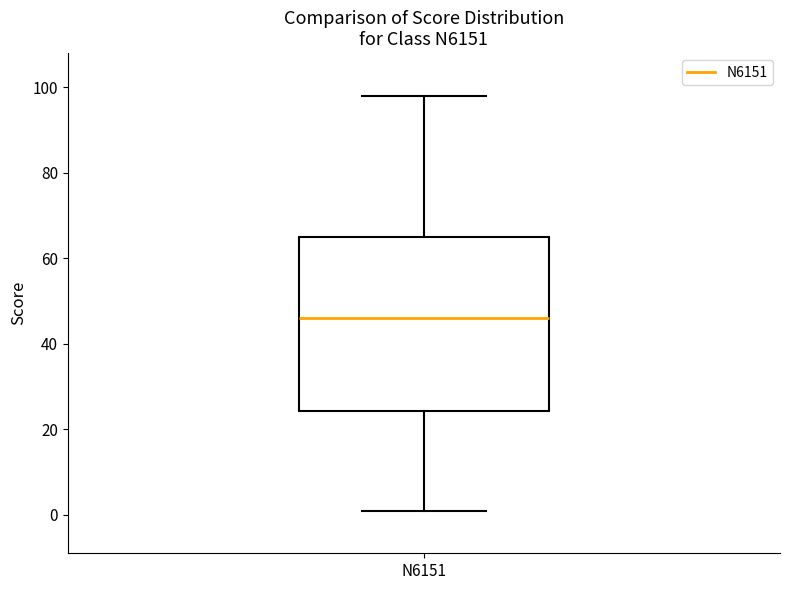

Transcribe this box plot: give where the median line is, the range the box spans, and where the two whiskers end, as read against the y-axis. The values are not printed on the chart, so give them approximately, as read against the axis.

median 46, box 24 to 66, whiskers 2 to 98